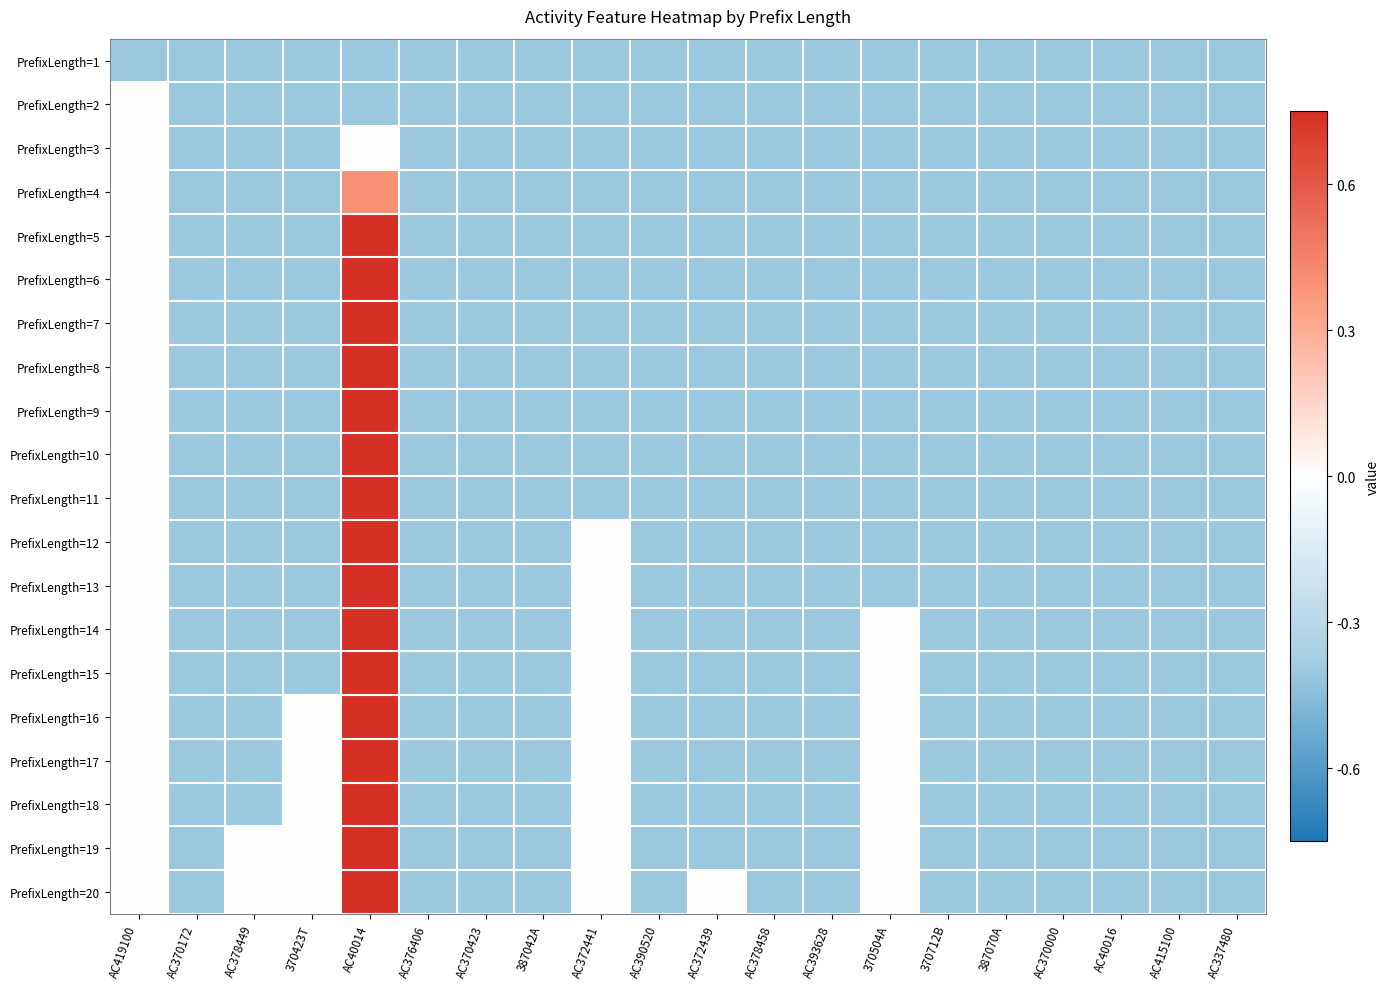

At which category is the sum across all series the highest?

AC40014